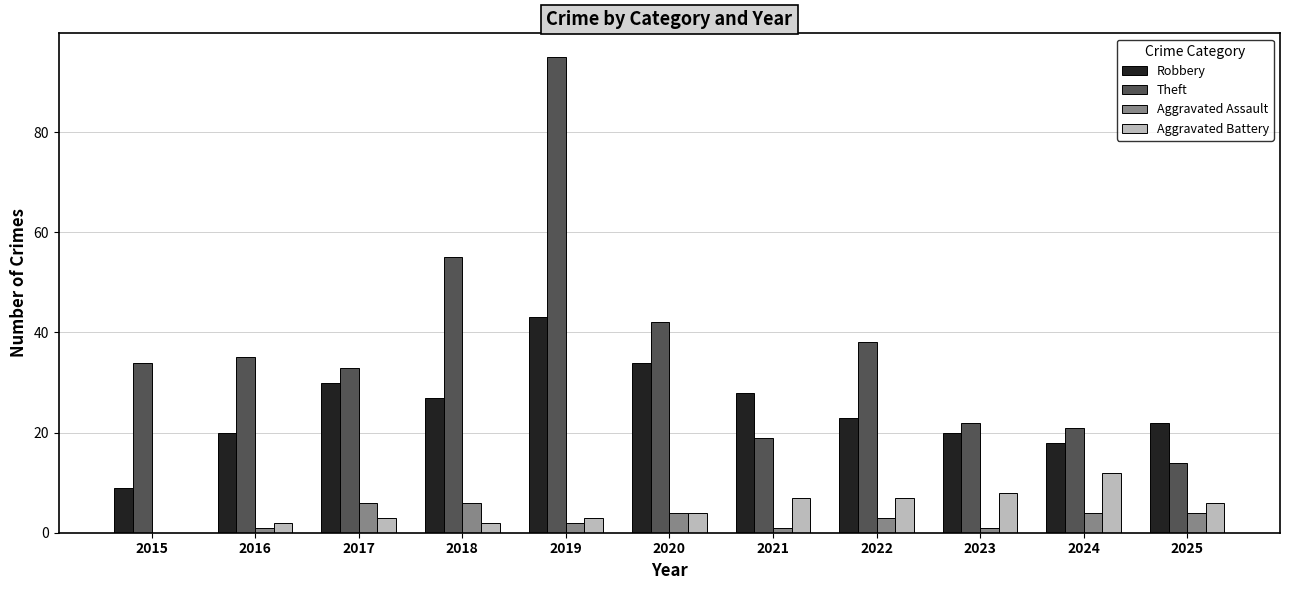

Which series has the largest total across all categories?

Theft